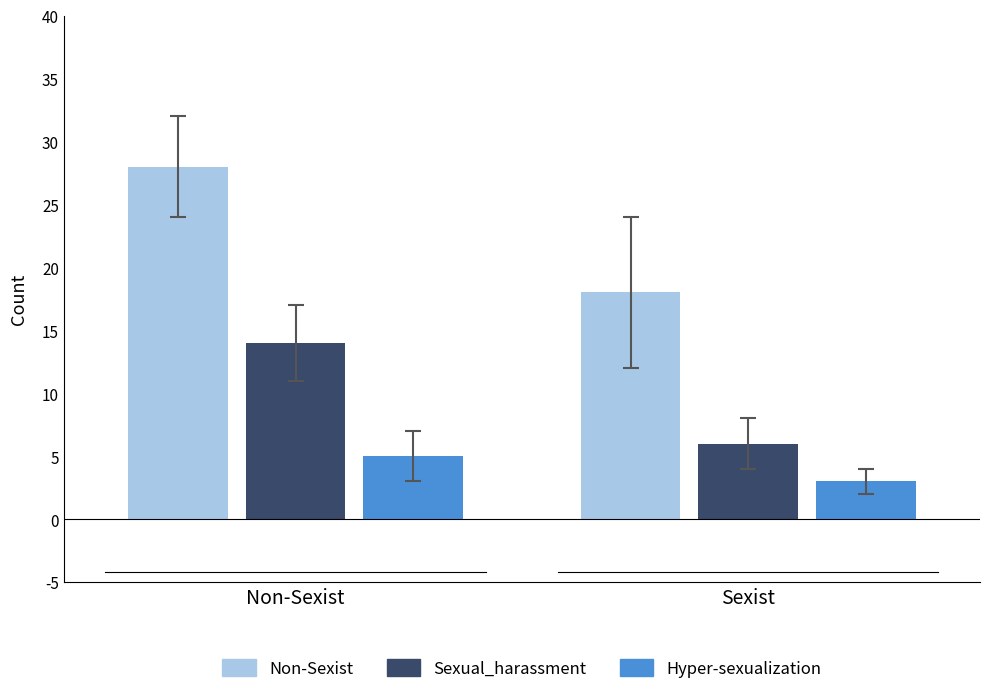

Reading left to right, list all the values displayed in this chart.

Non-Sexist: 28	18
Sexual_harassment: 14	6
Hyper-sexualization: 5	3